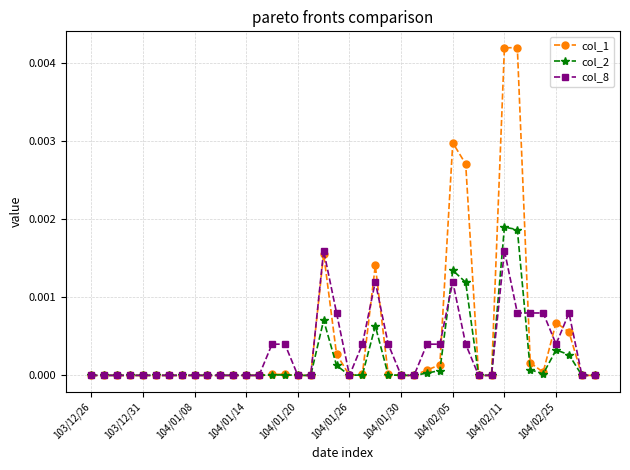

True or false: col_2 has more than 2 interior local peaks.

True